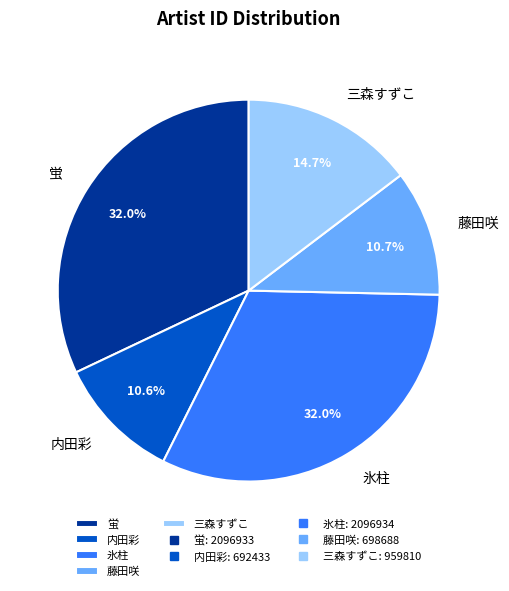

Is it true that 蛍 is 32% of the pie?

True